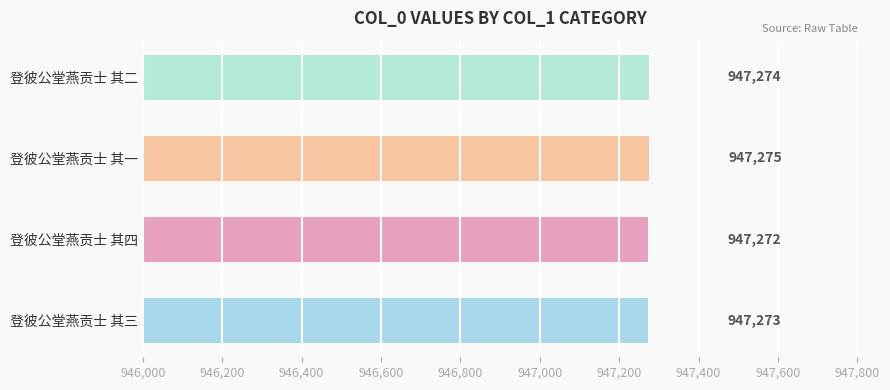

What is the change in value from 登彼公堂燕贡士 其三 to 登彼公堂燕贡士 其二?

+1